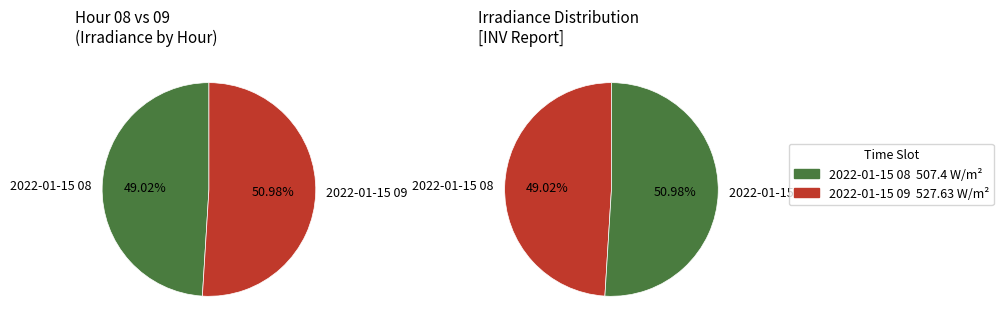

Rank the categories by value from lowest to highest.

2022-01-15 08, 2022-01-15 09